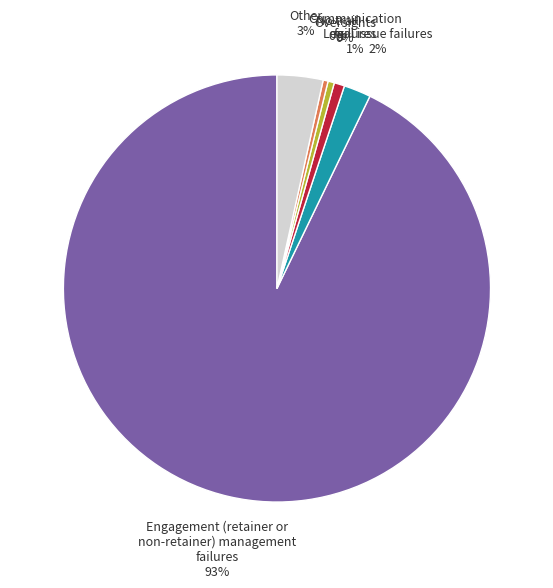

Which category has the biggest portion of the pie?

Engagement (retainer or non-retainer) management failures